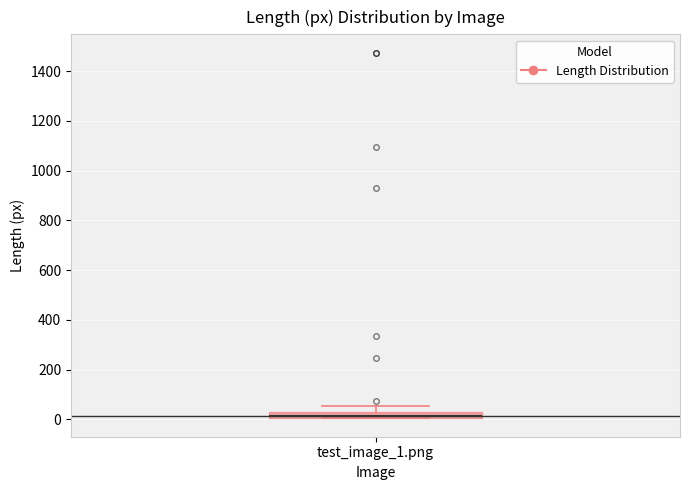

Where is the lower edge of the box for test_image_1.png on the y-axis? The values are not printed on the chart, so give them approximately, as read against the axis.

0